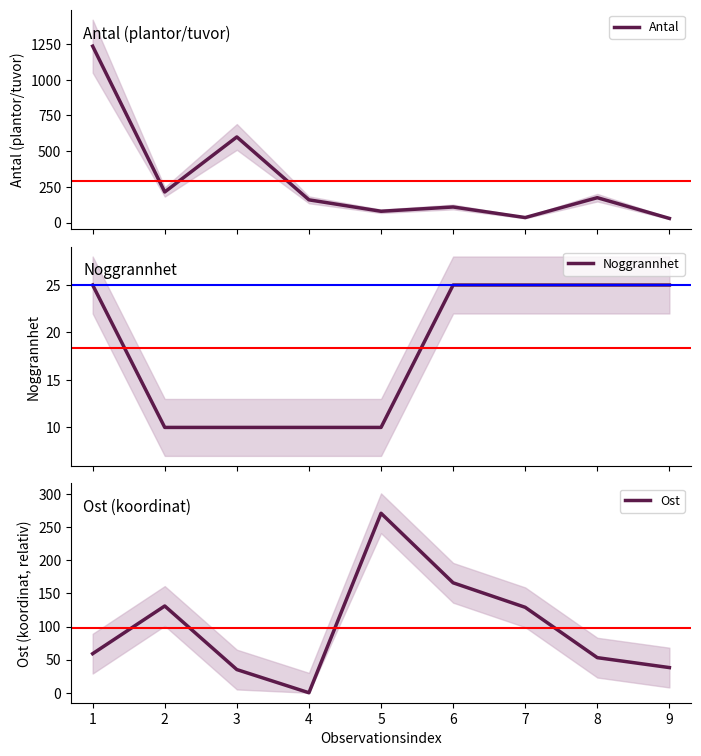

True or false: Ost has a value of 35 at 3.

True